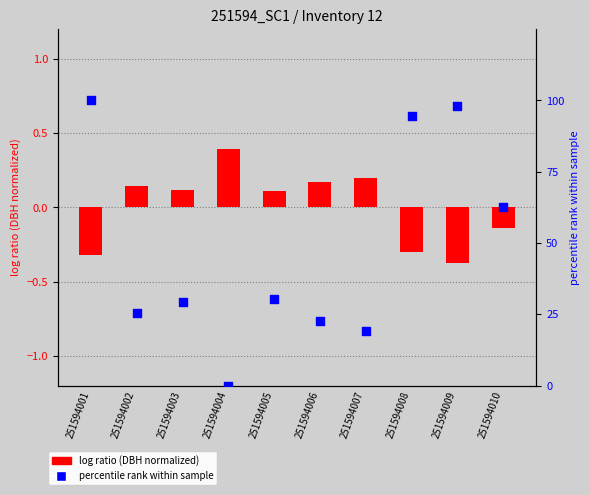

What is the total value across all series at 251594009?

97.9